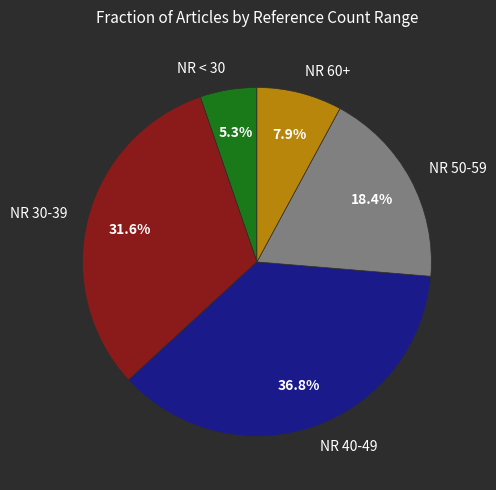

Between NR 50-59 and NR 40-49, which is larger?

NR 40-49